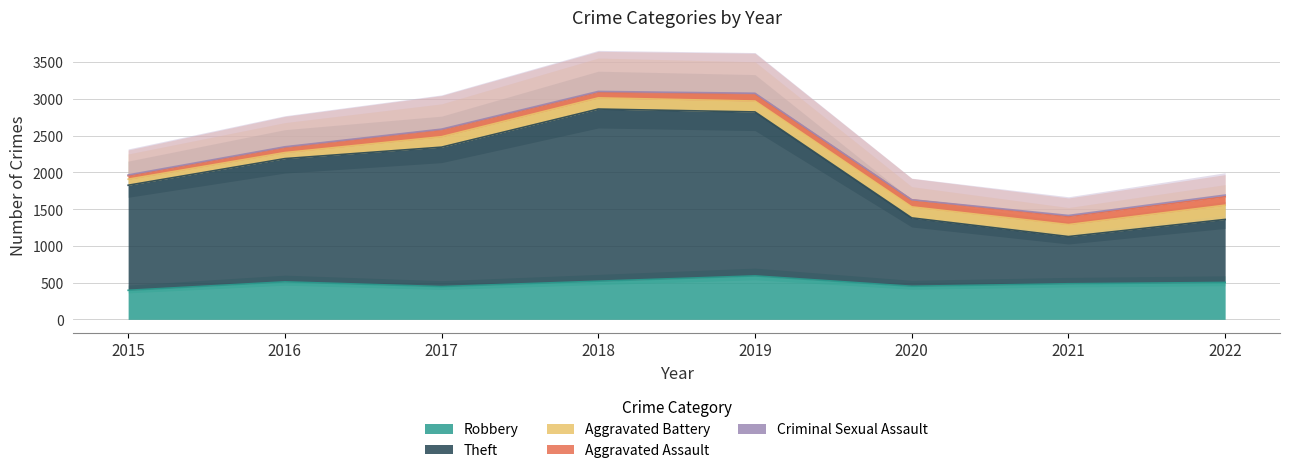

Reading right to left, extract all data points from this chart.

Robbery: 502	484	450	591	519	446	510	395
Theft: 857	642	930	2230	2341	1896	1676	1429
Aggravated Battery: 194	163	150	148	152	142	82	82
Aggravated Assault: 115	110	94	98	77	95	71	46
Criminal Sexual Assault: 22	14	3	8	11	8	8	12